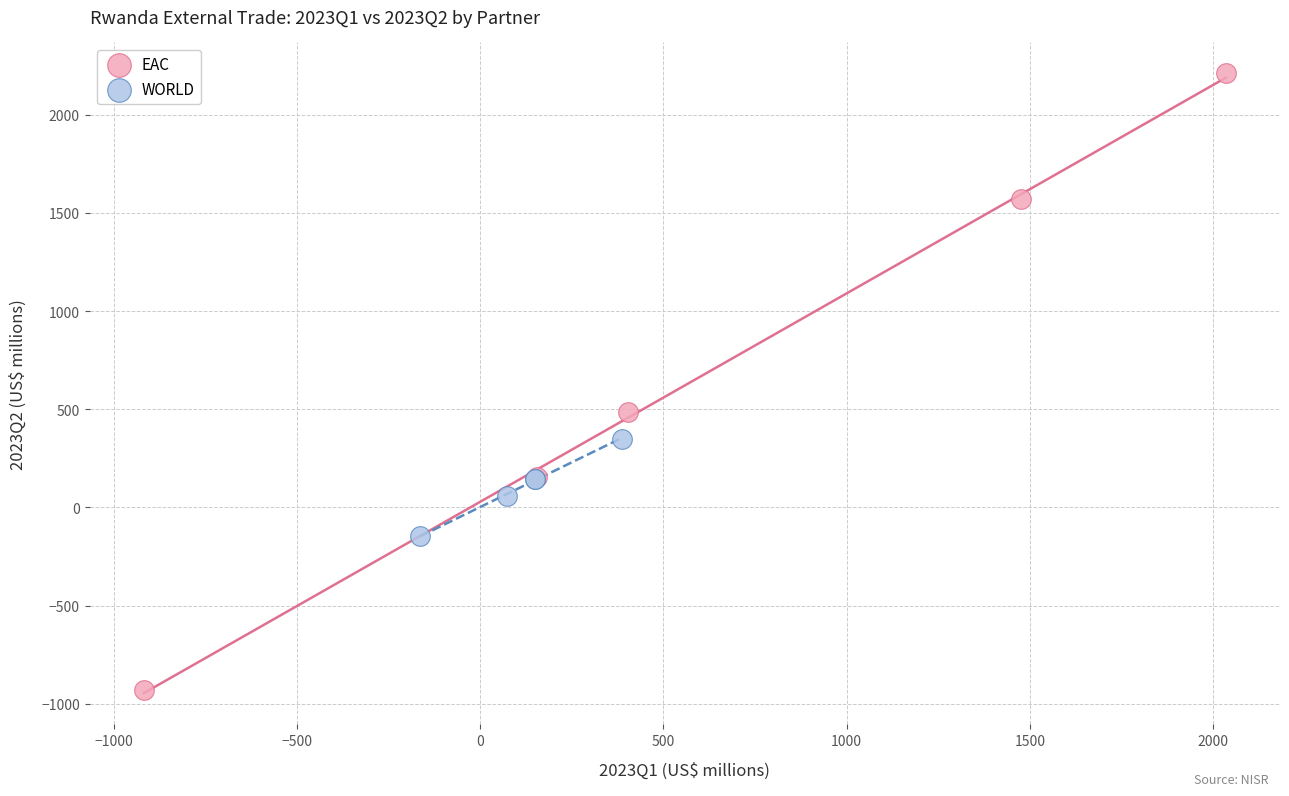

Which series contains the lowest Y value?

WORLD